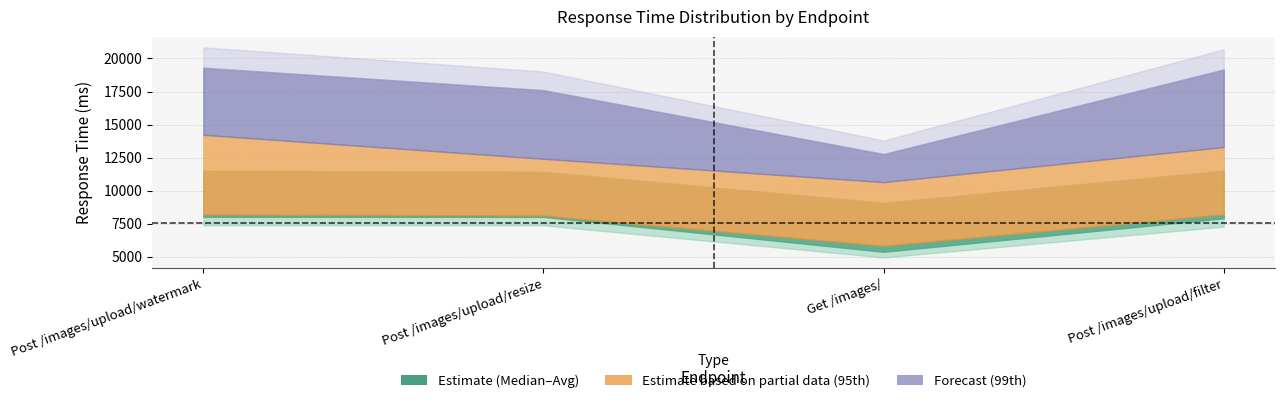

How many lines are shown in the chart?

5